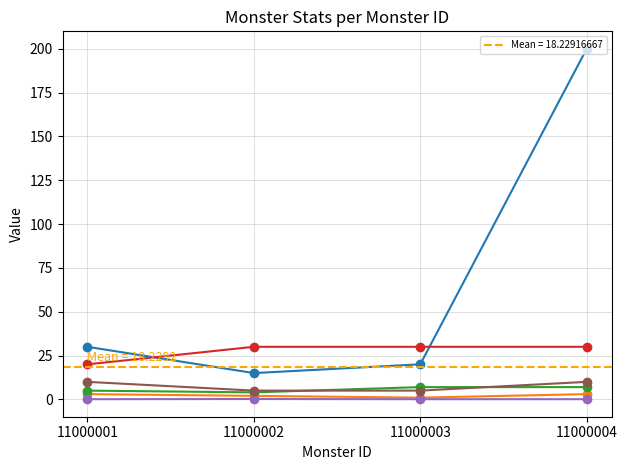

At how many categories does at least one series exceed 37?

1